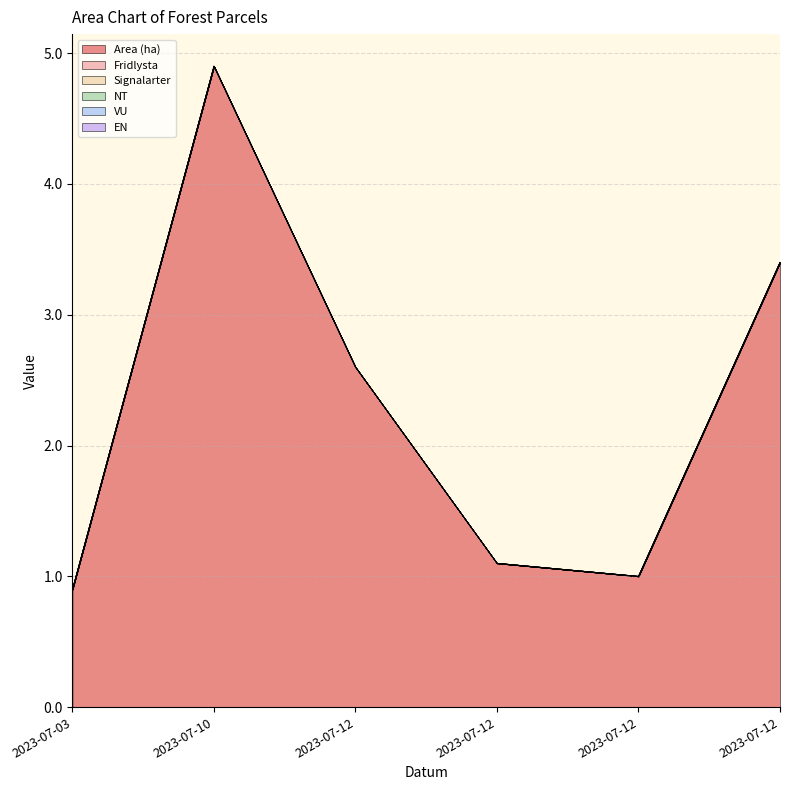

True or false: NT and Area (ha) cross at least once.

False